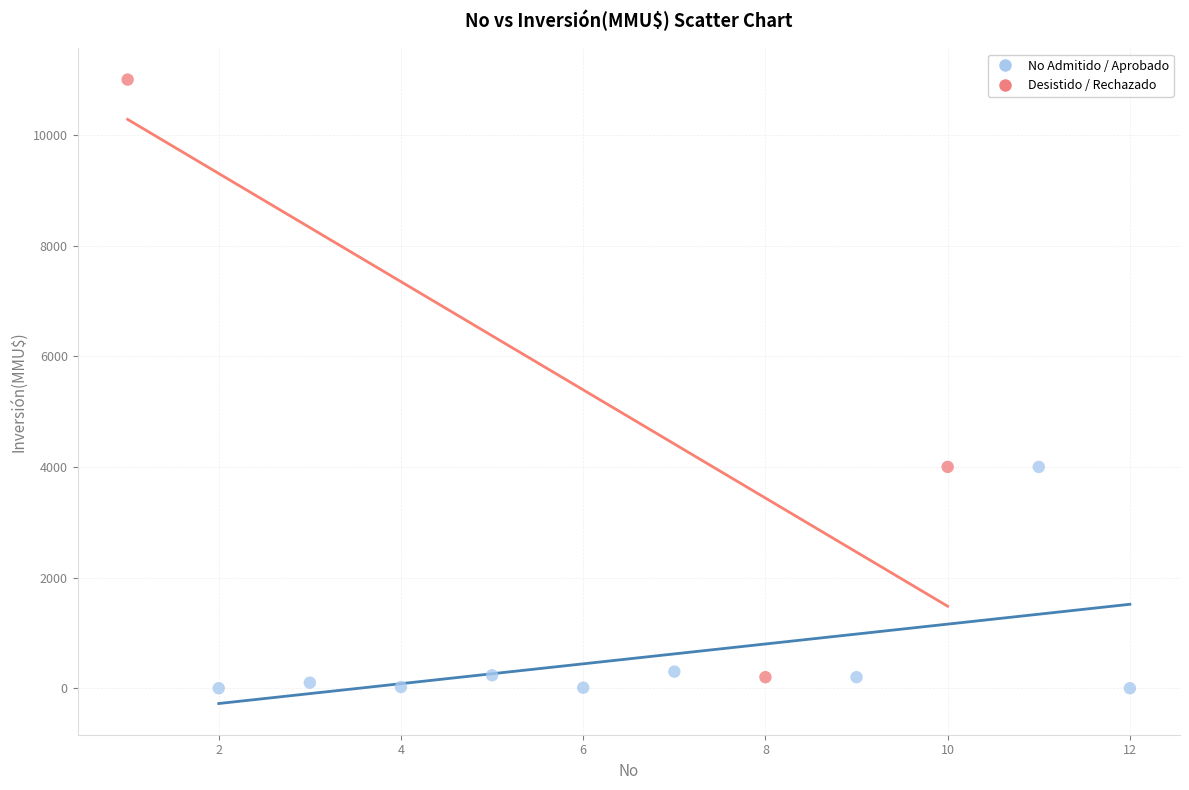

Which series has the largest Y range (max minus min)?

Desistido / Rechazado